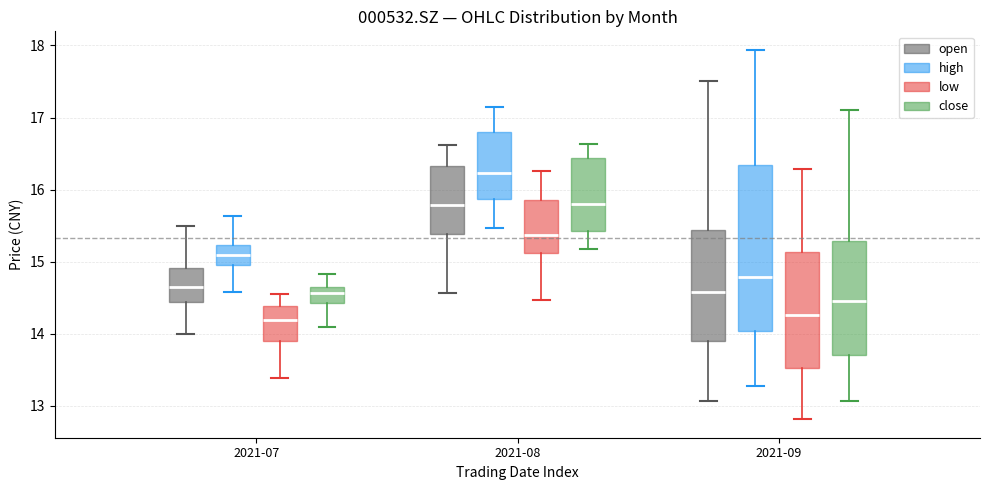

Reading left to right, read every box against the y-axis: the position of its median line, the range the box covers, and the ends of its whiskers. The values are not printed on the chart, so give them approximately, as read against the axis.

2021-07 (open): median 14.7, box 14.4 to 14.9, whiskers 14.0 to 15.5
2021-07 (high): median 15.1, box 15.0 to 15.2, whiskers 14.6 to 15.6
2021-07 (low): median 14.2, box 13.9 to 14.4, whiskers 13.4 to 14.6
2021-07 (close): median 14.6, box 14.4 to 14.7, whiskers 14.1 to 14.8
2021-08 (open): median 15.8, box 15.4 to 16.3, whiskers 14.6 to 16.6
2021-08 (high): median 16.2, box 15.9 to 16.8, whiskers 15.5 to 17.2
2021-08 (low): median 15.4, box 15.1 to 15.9, whiskers 14.5 to 16.3
2021-08 (close): median 15.8, box 15.4 to 16.4, whiskers 15.2 to 16.6
2021-09 (open): median 14.6, box 13.9 to 15.4, whiskers 13.1 to 17.5
2021-09 (high): median 14.8, box 14.0 to 16.3, whiskers 13.3 to 17.9
2021-09 (low): median 14.3, box 13.5 to 15.1, whiskers 12.8 to 16.3
2021-09 (close): median 14.5, box 13.7 to 15.3, whiskers 13.1 to 17.1